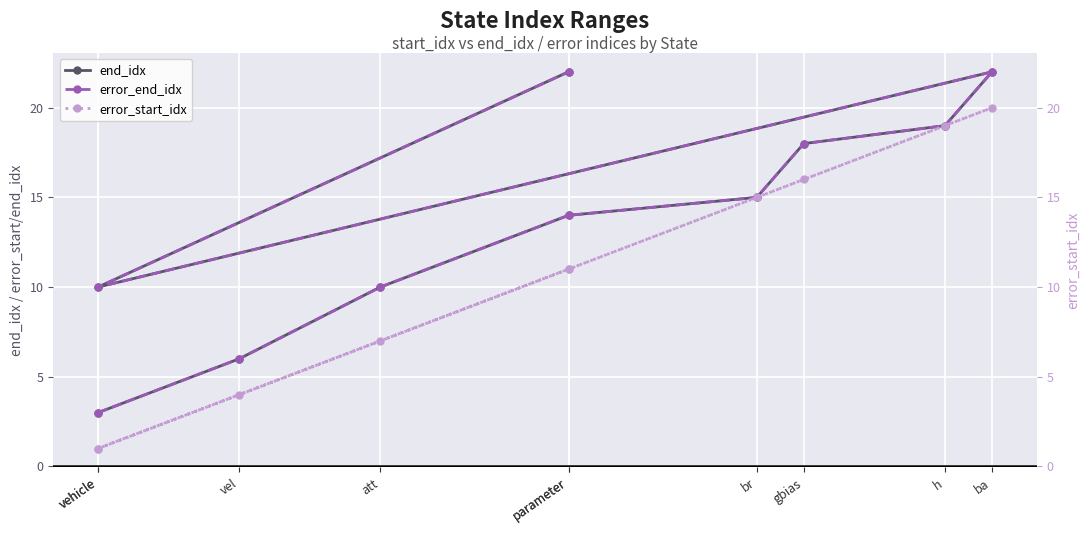

The value of error_start_idx at ba is 20. True or false?

True